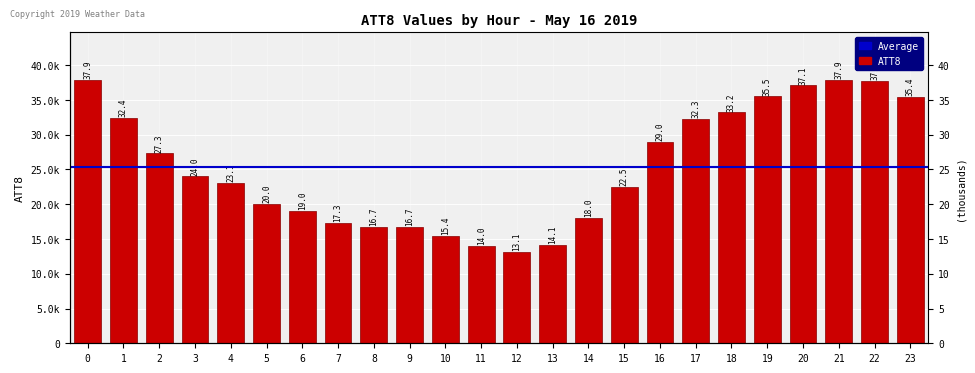

What is the maximum value shown in the chart?

37900